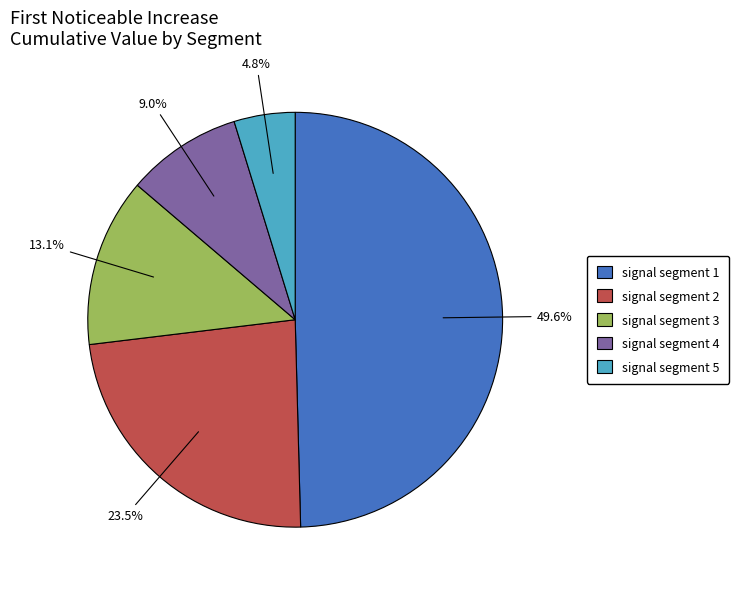

Does signal segment 5 represent more than half of the total?

No